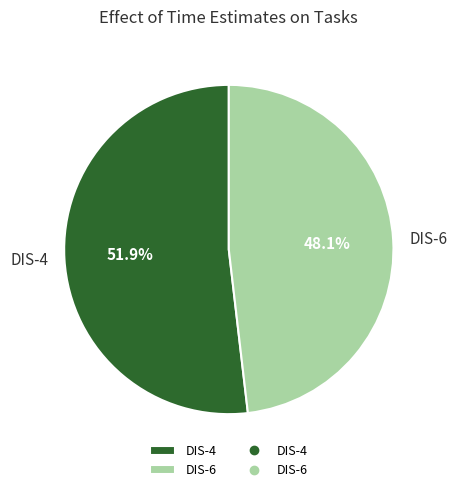

Is there any slice that represents more than half of the pie?

Yes